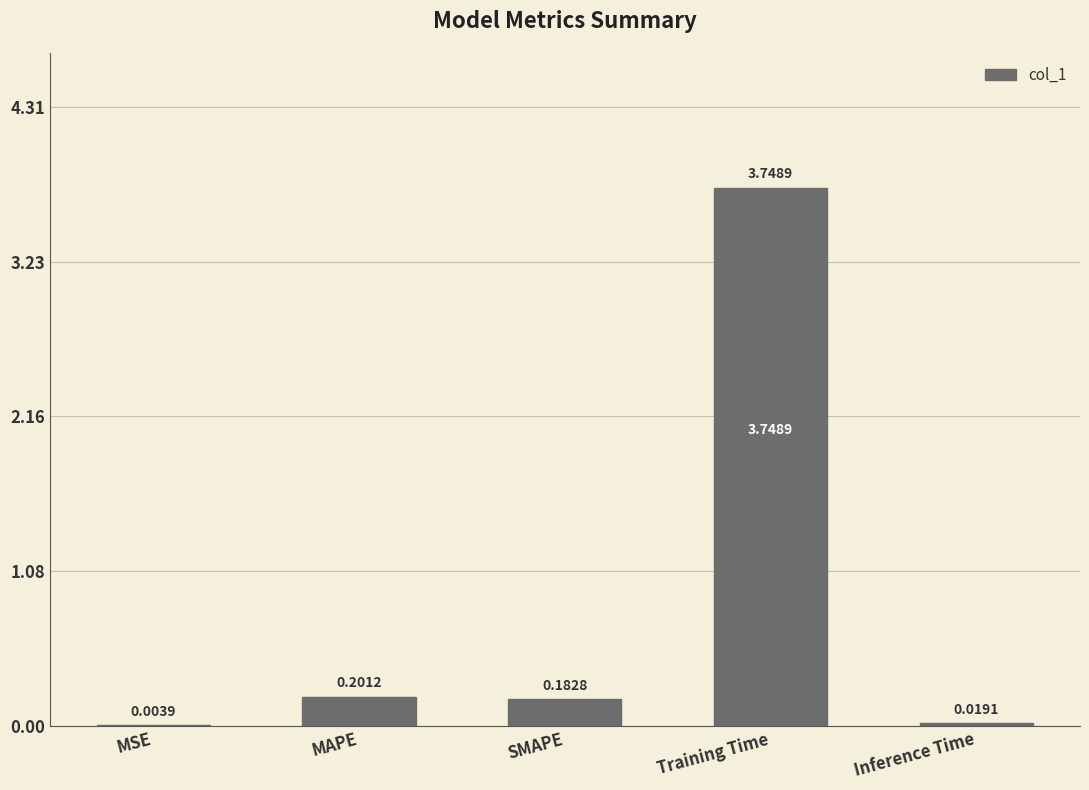

Which has a higher value, MSE or MAPE?

MAPE